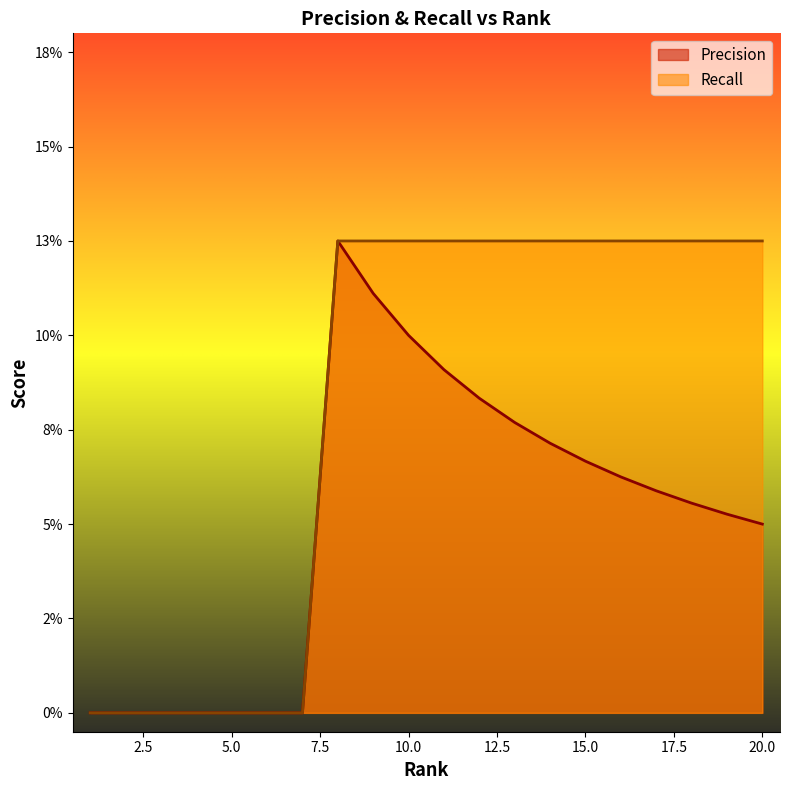

Which series has the widest spread of values?

Precision